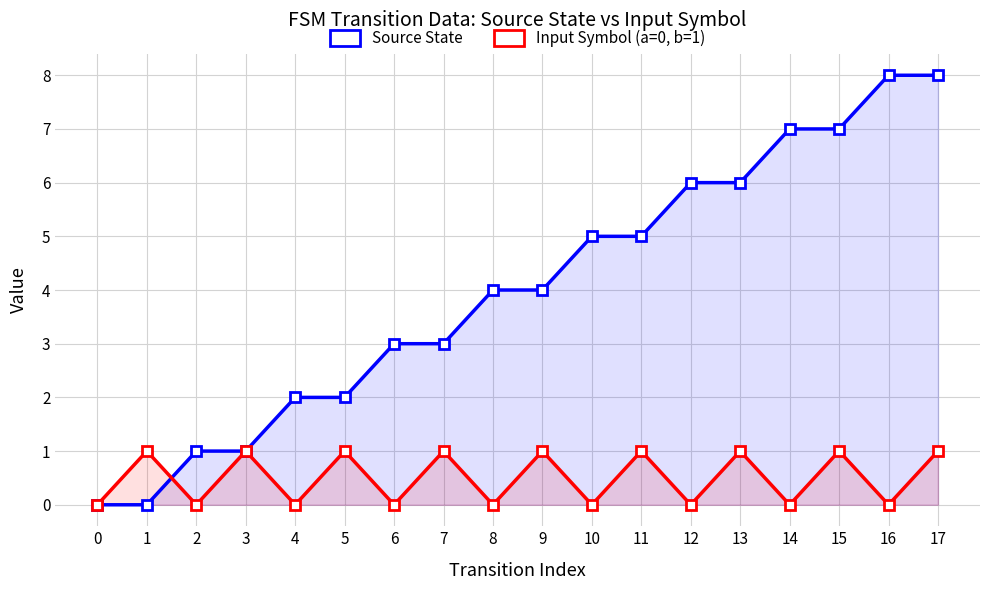

How many positive values does the Source State series have?

16